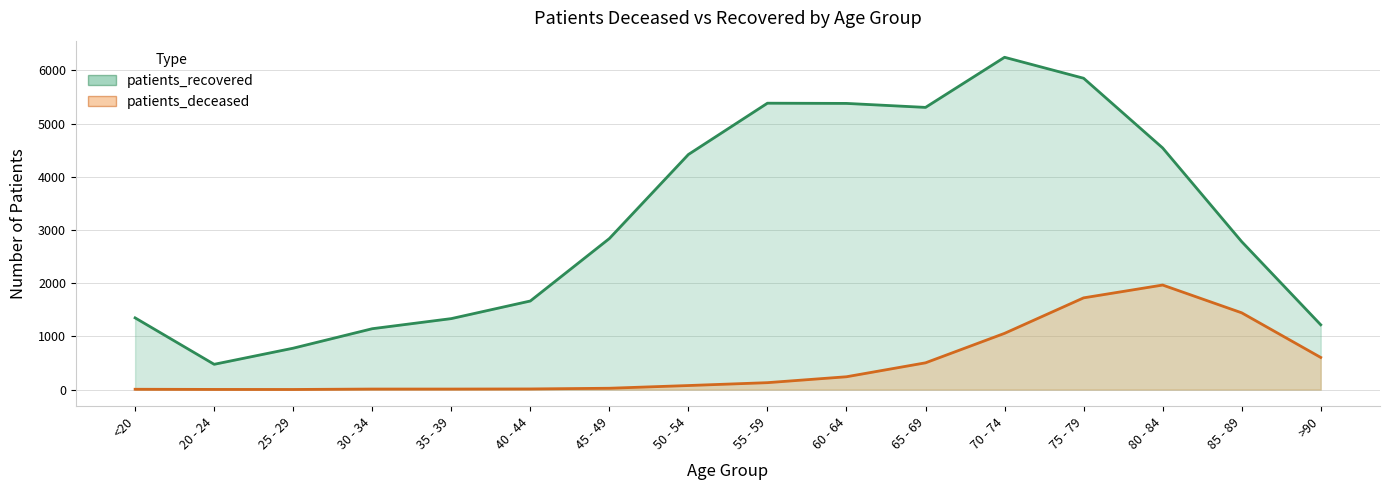

True or false: patients_recovered has more than 2 interior local peaks.

False